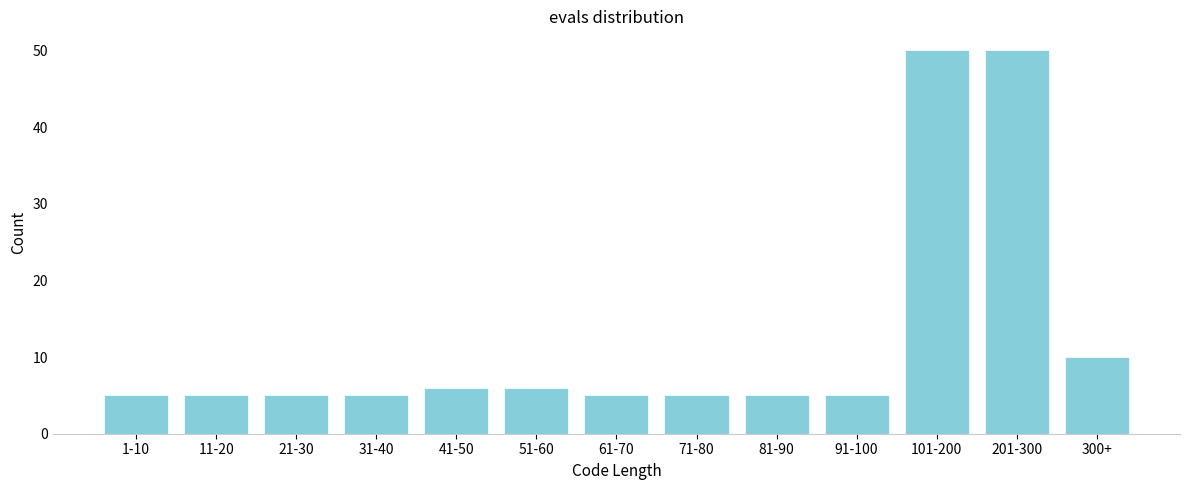

Reading left to right, transcribe all the data shown in this chart.

5	5	5	5	6	6	5	5	5	5	50	50	10